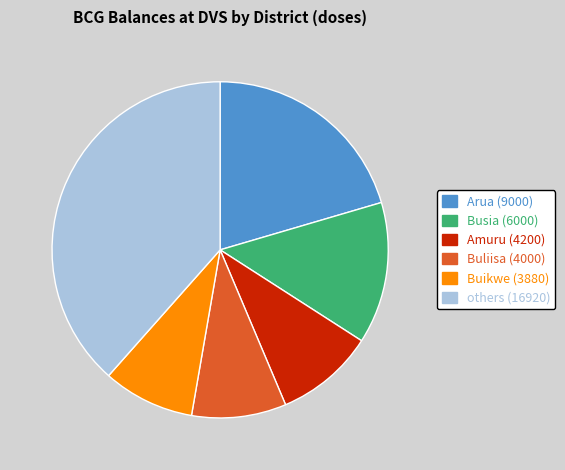

Is there any slice that represents more than half of the pie?

No